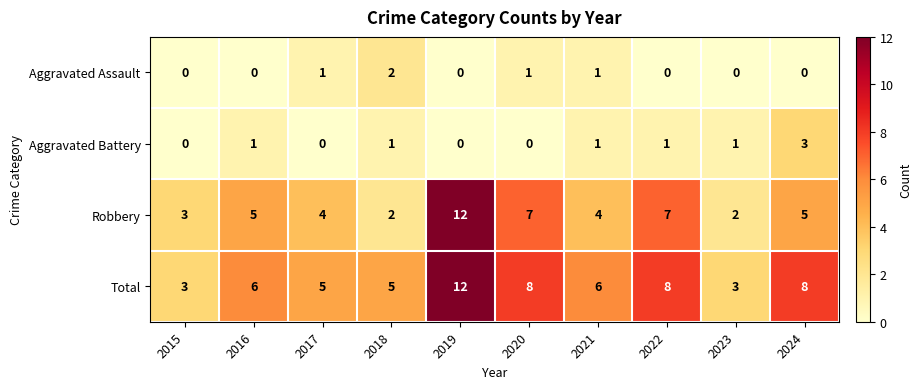

Which category has the highest value across all series?

2019